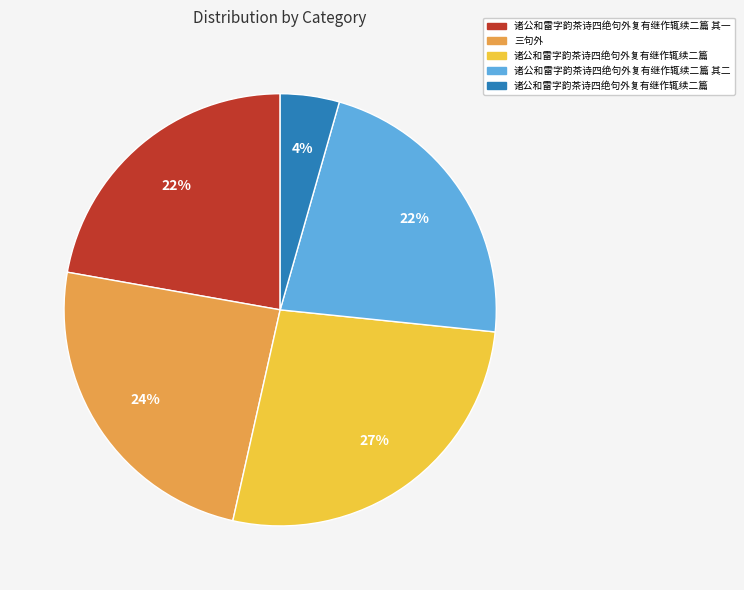

Count the number of slices in the pie.

5